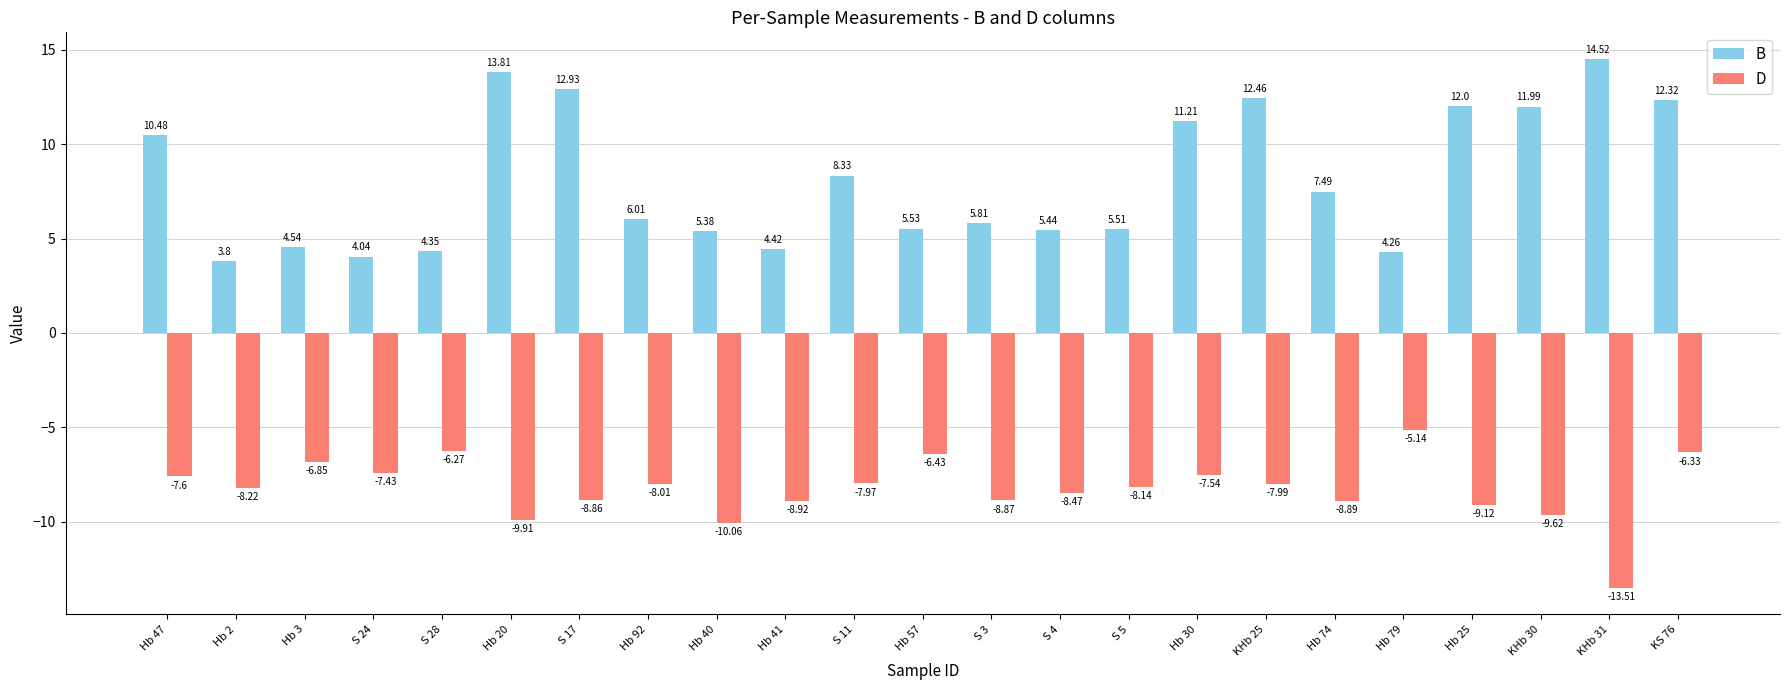

Which series has the largest total across all categories?

B